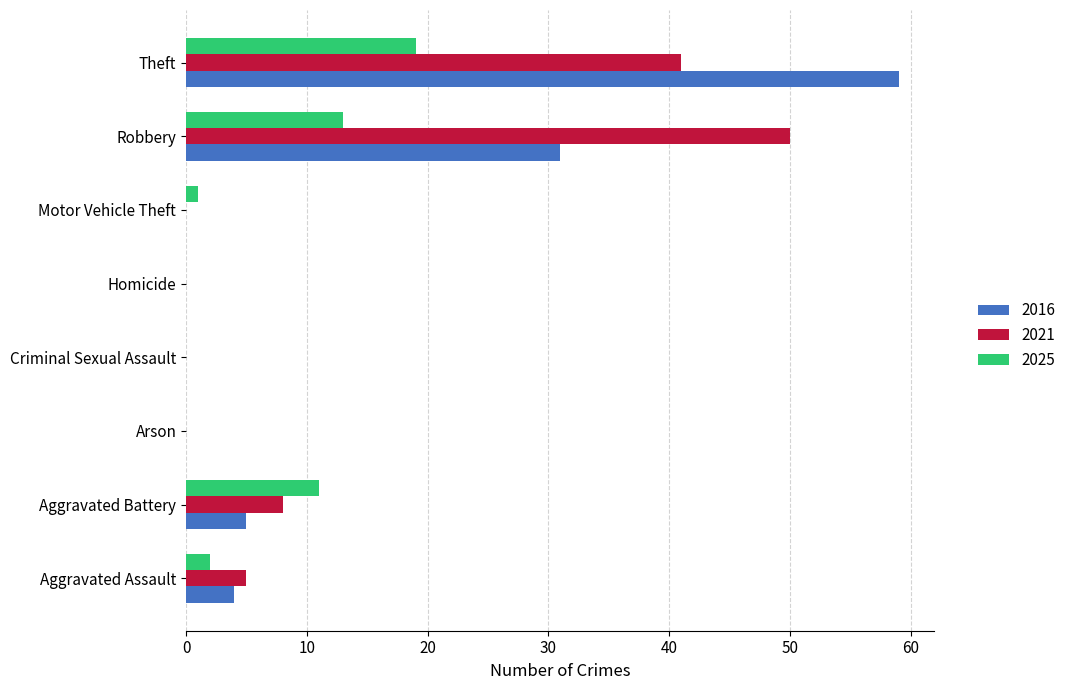

What is the highest value of the 2025 series?

19